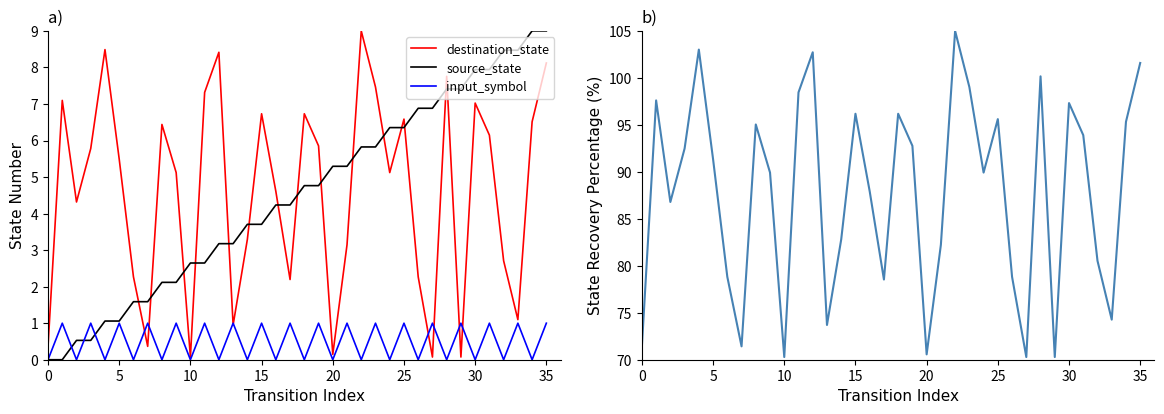

The value of source_state at 15 is 1.8. True or false?

False